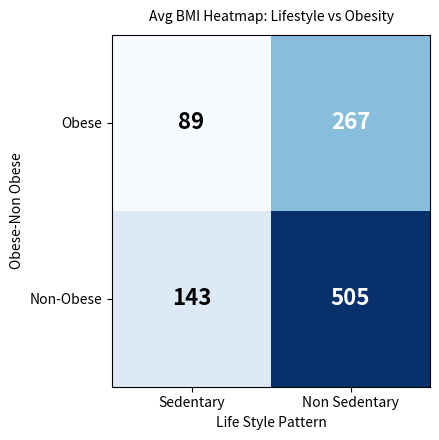

Rank the series by their average value, from highest to lowest.

Non-Obese, Obese